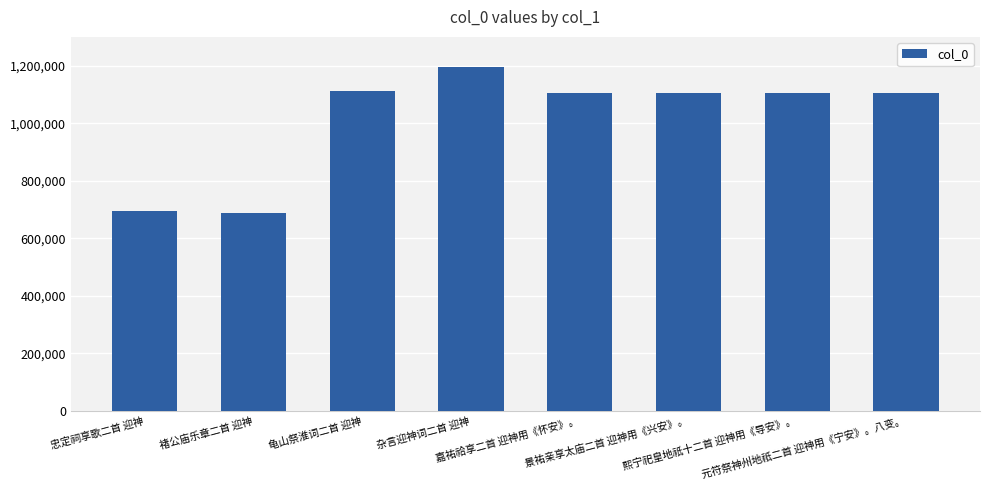

How many categories are shown in the chart?

8